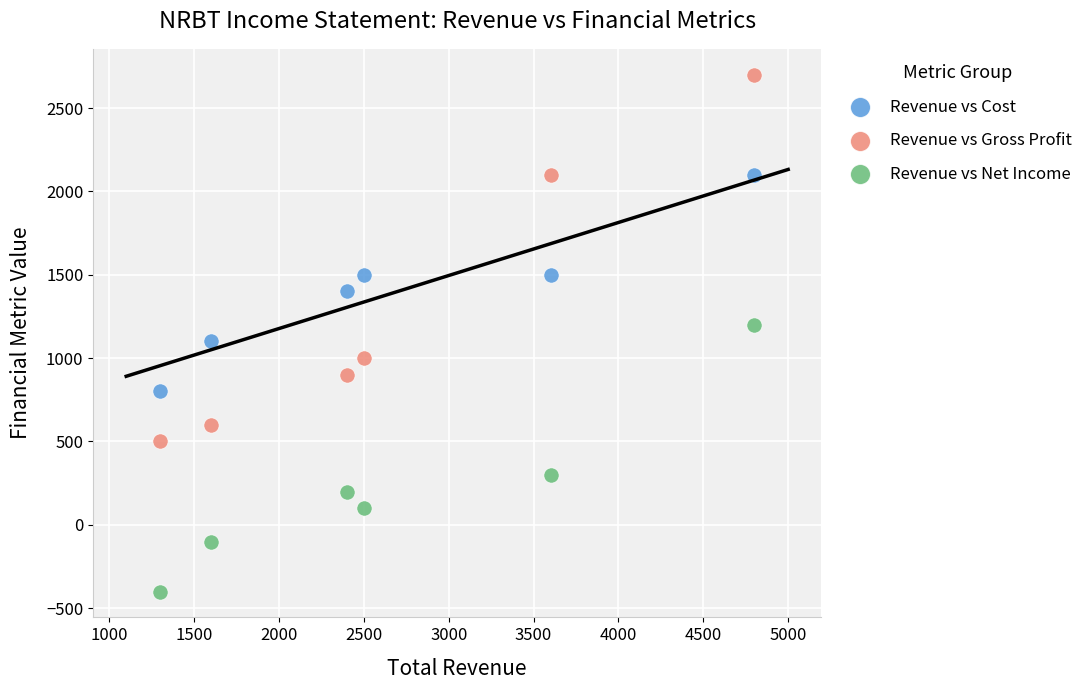

Across all data points, what is the range of Y values (max minus min)?

3100